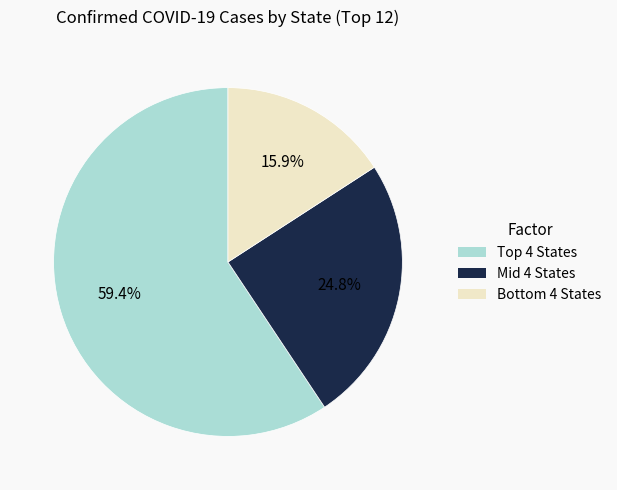

How many segments does this pie chart have?

3